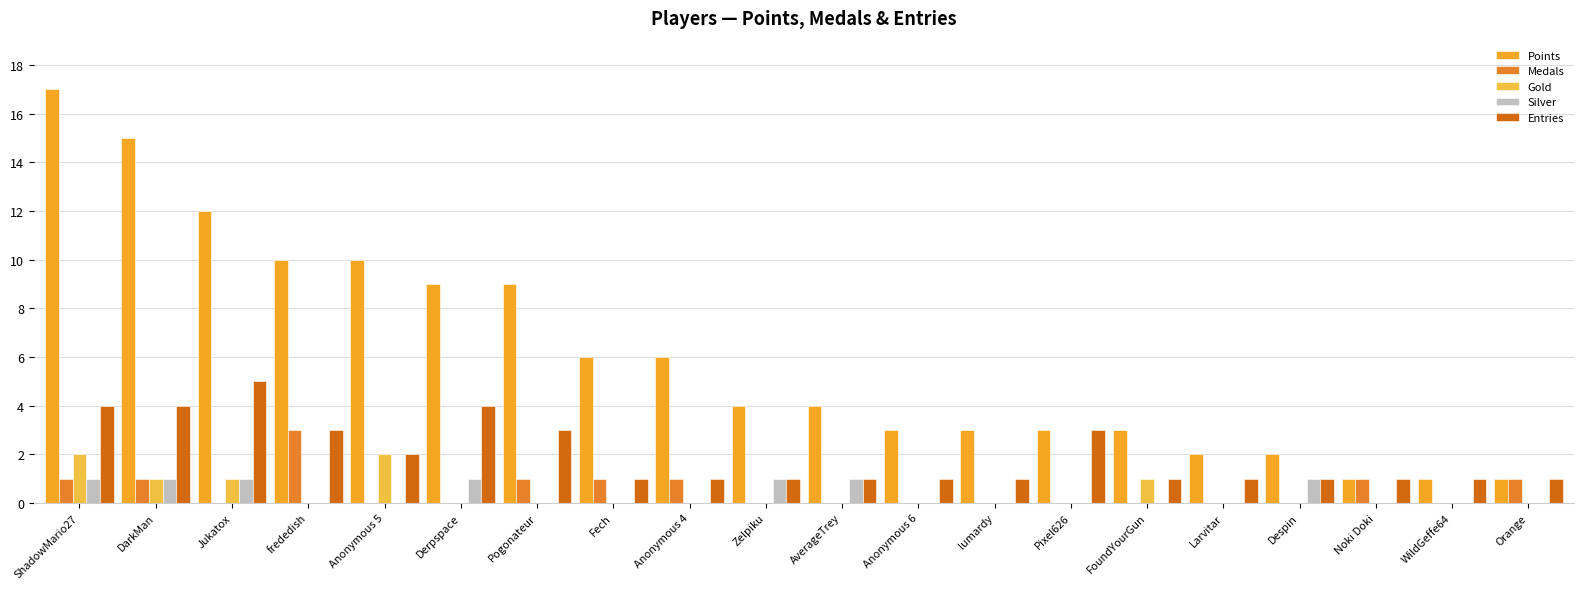

Does the chart contain stacked bars?

No